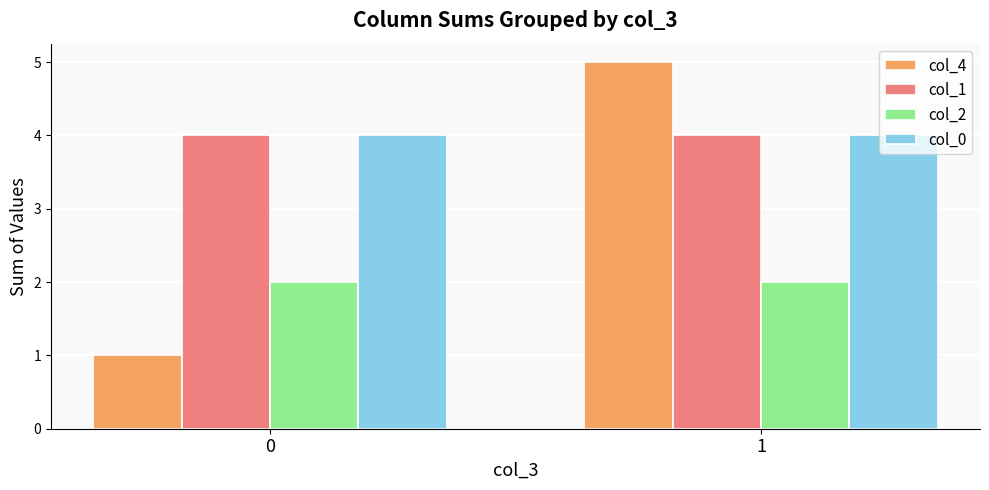

List the labels in order of col_4 value, smallest first.

0, 1